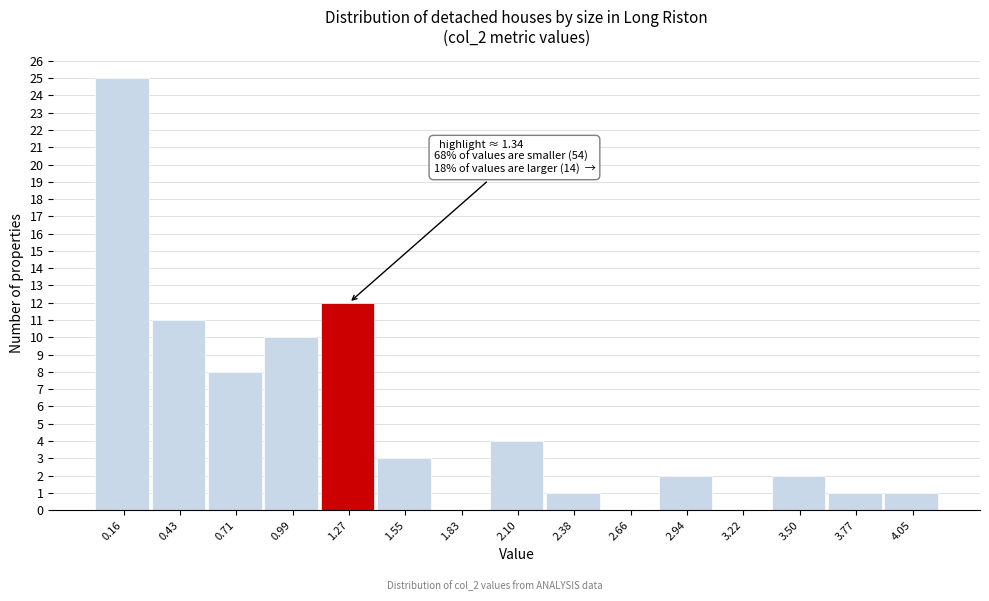

Which range on the x-axis has the tallest bar?

0.00 to 0.30